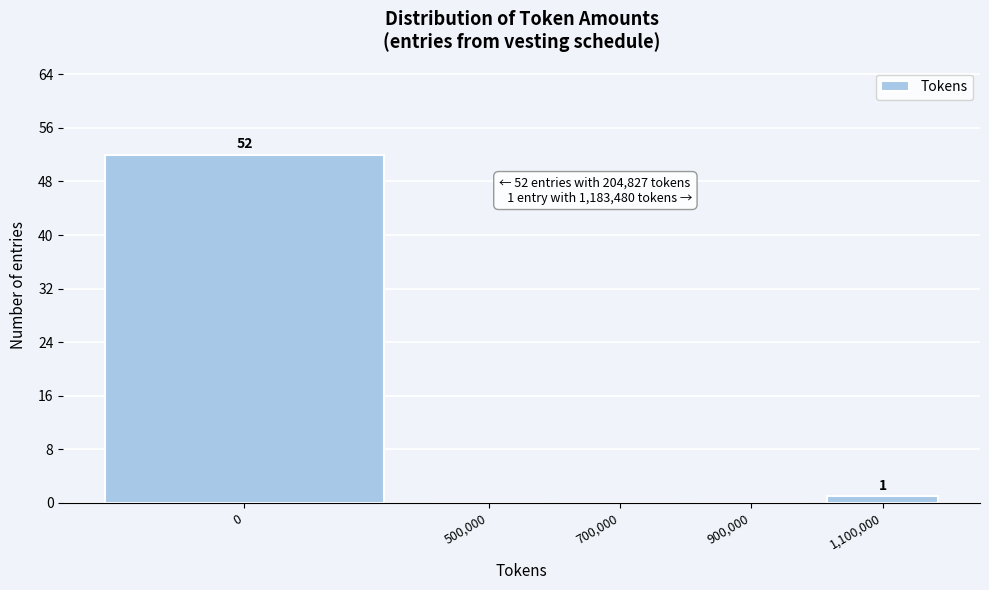

Reading left to right, extract all data points from this chart.

0=52	500,000=0	700,000=0	900,000=0	1,100,000=1